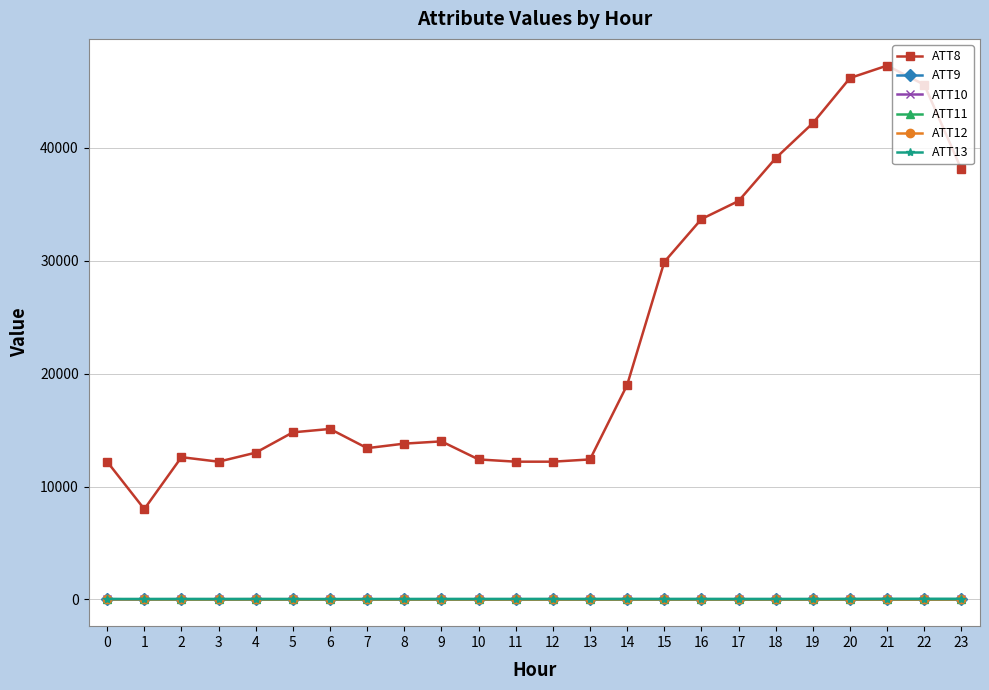

Is it true that ATT13 equals 34.3 at 0?

True